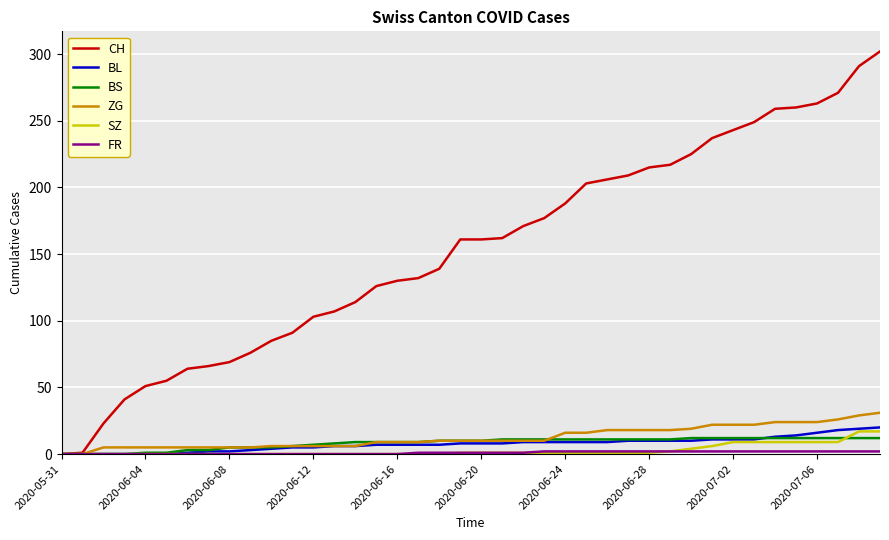

What is the maximum value shown in the chart?

302